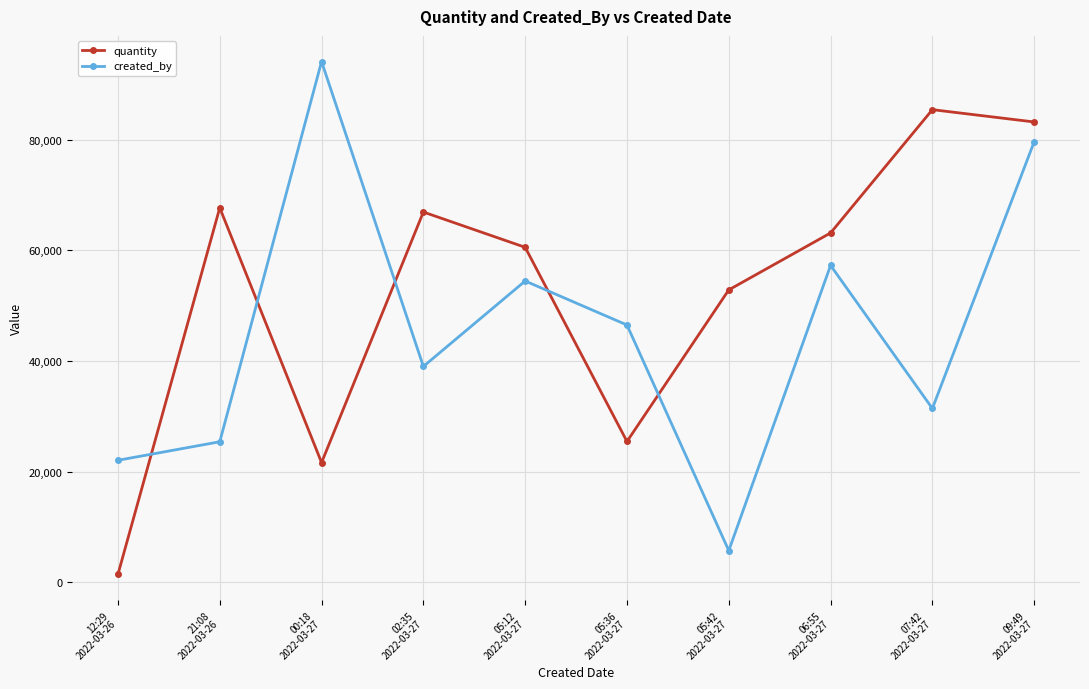

What is the sum of all quantity values?

528506